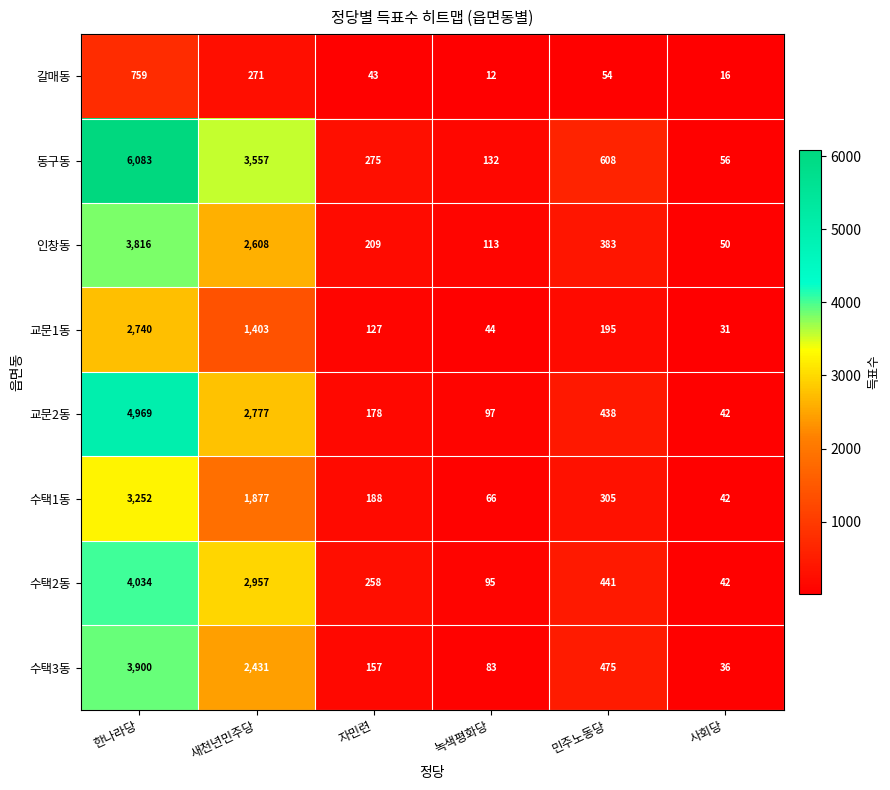

Which category has the lowest value across all series?

녹색평화당